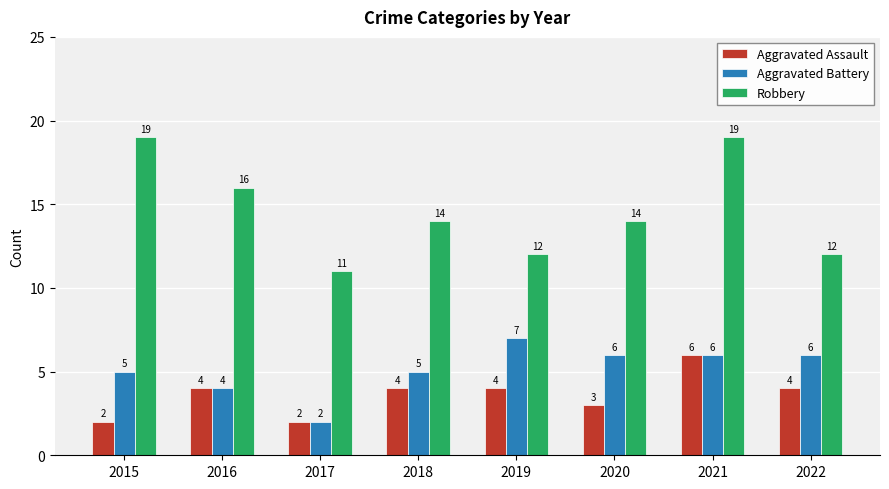

What is the average value of the Aggravated Assault series?

4